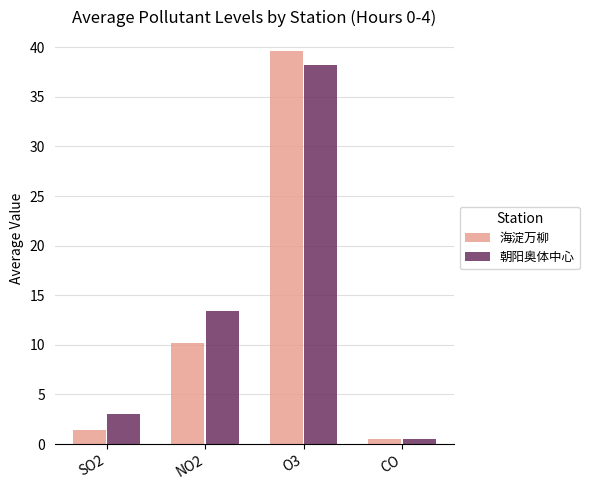

What are all the series names shown in the legend?

海淀万柳, 朝阳奥体中心